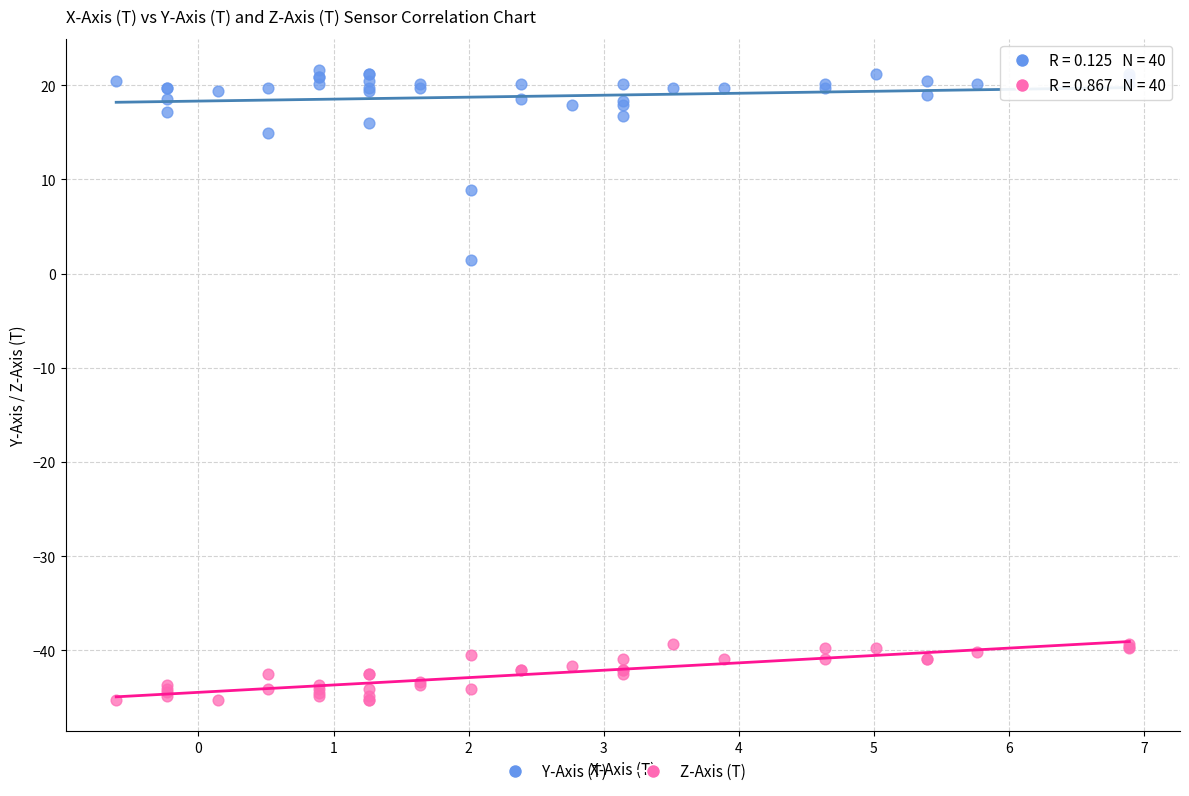

Which series reaches the maximum Y coordinate?

Y-Axis (T)